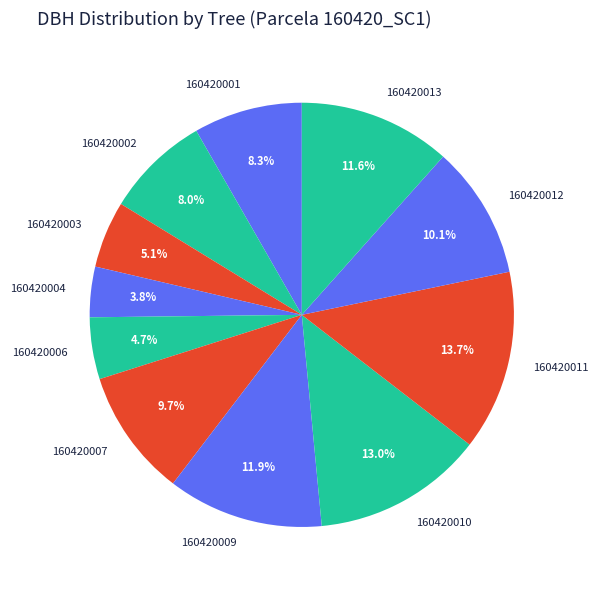

What percentage do 160420012 and 160420001 together represent?

18.4%